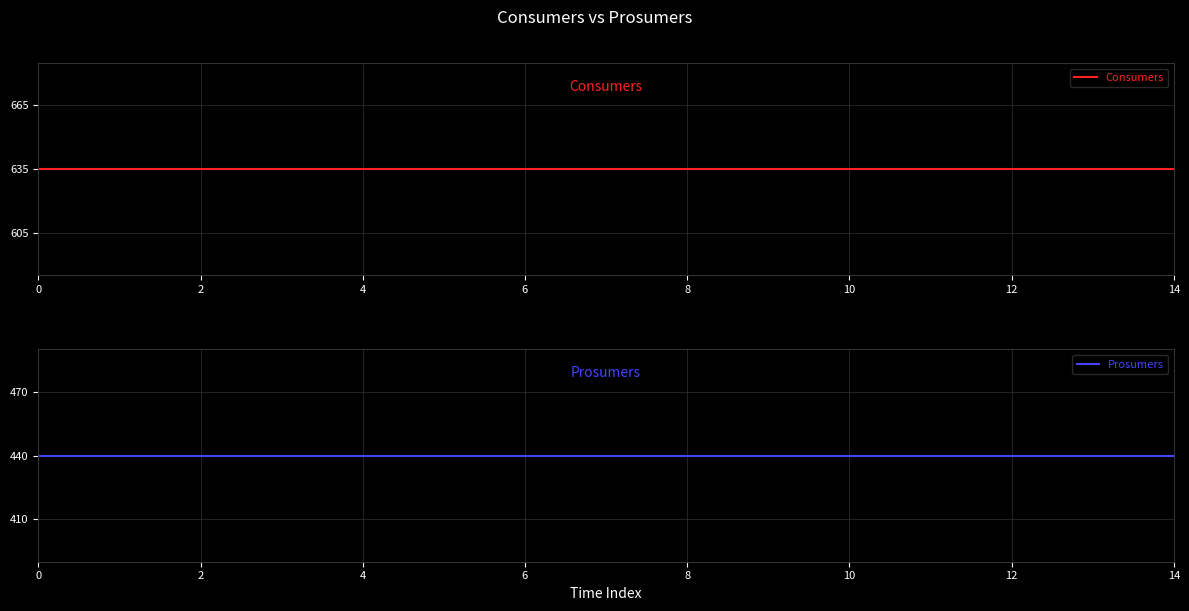

Count the number of categories in the chart.

15